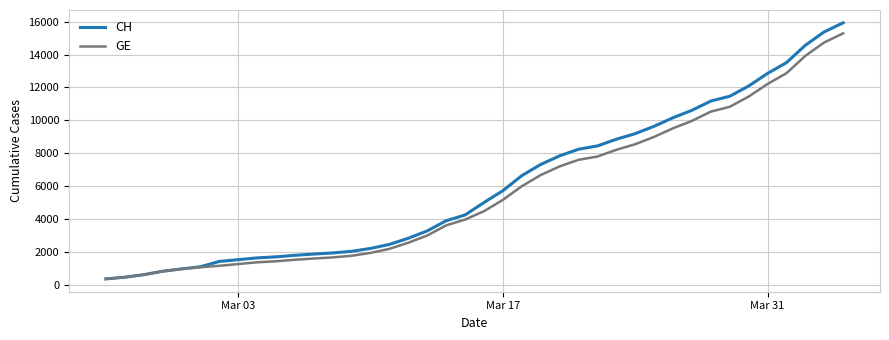

What are all the series names shown in the legend?

CH, GE